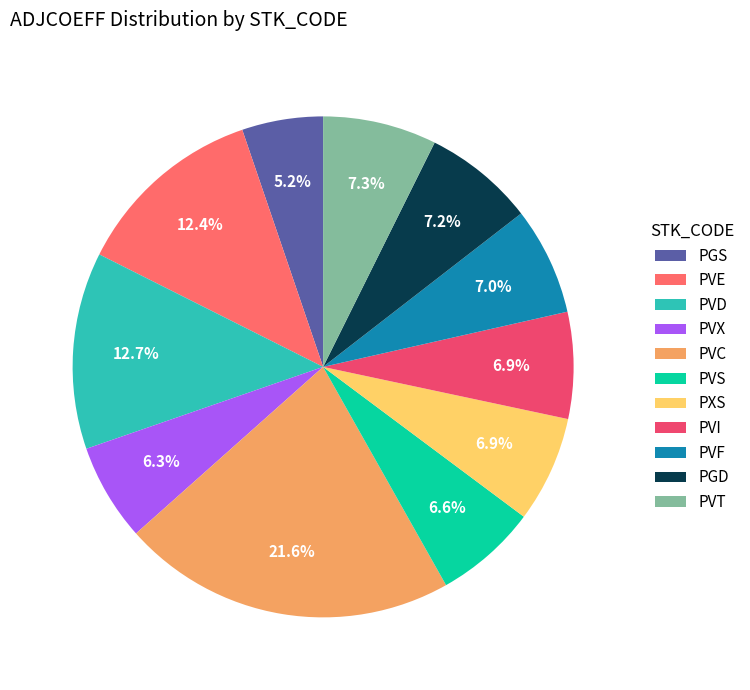

To the nearest percent, what portion does PVT represent?

7%